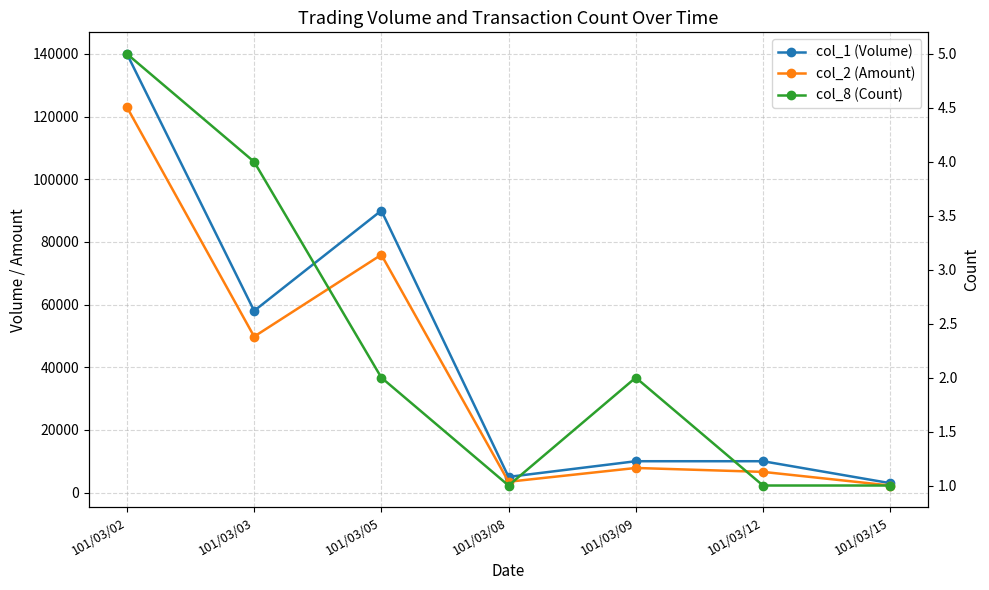

Reading left to right, transcribe all the data shown in this chart.

col_1 (Volume): 101/03/02=140000	101/03/03=58000	101/03/05=90000	101/03/08=5000	101/03/09=10000	101/03/12=10000	101/03/15=3000
col_2 (Amount): 101/03/02=123000	101/03/03=49780	101/03/05=75900	101/03/08=3450	101/03/09=7850	101/03/12=6600	101/03/15=2250
col_8 (Count): 101/03/02=5	101/03/03=4	101/03/05=2	101/03/08=1	101/03/09=2	101/03/12=1	101/03/15=1